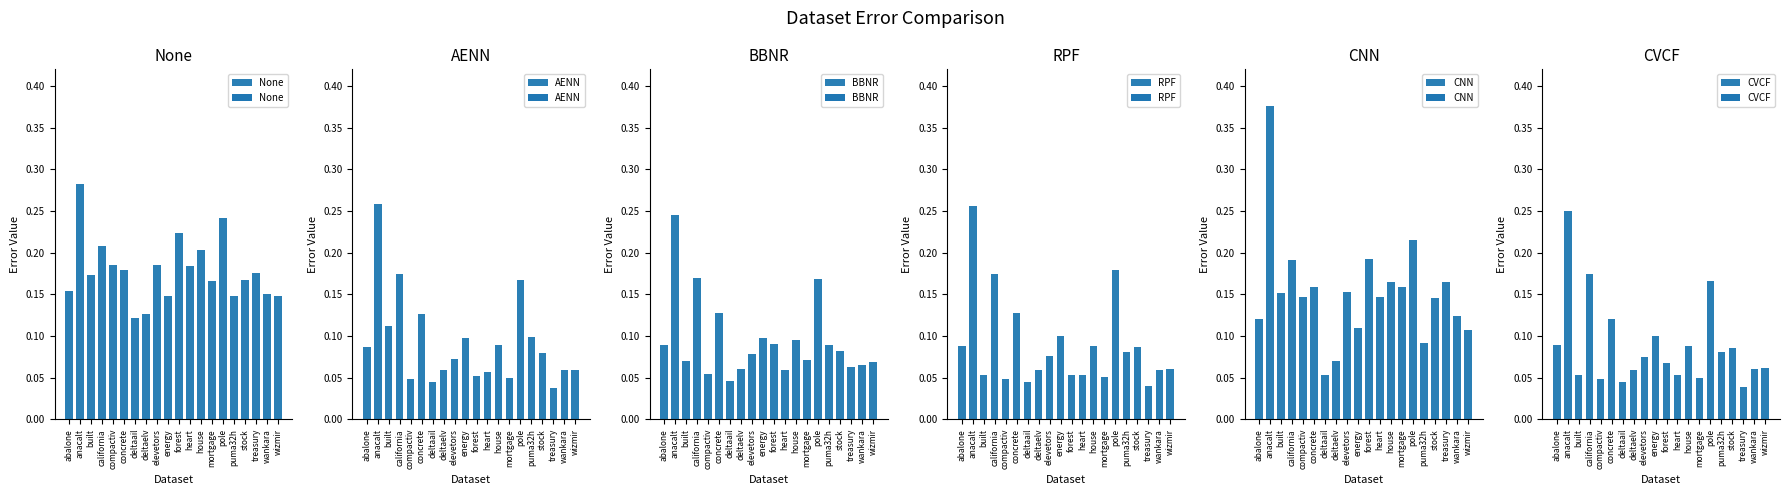

At which category does the chart reach its minimum across all series?

treasury